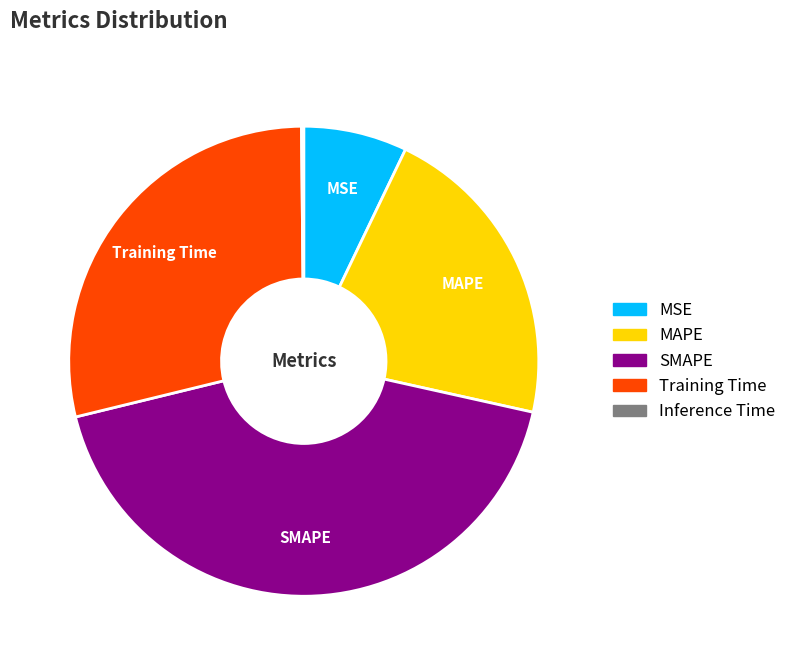

Combined, do SMAPE and MAPE account for over 50%?

Yes